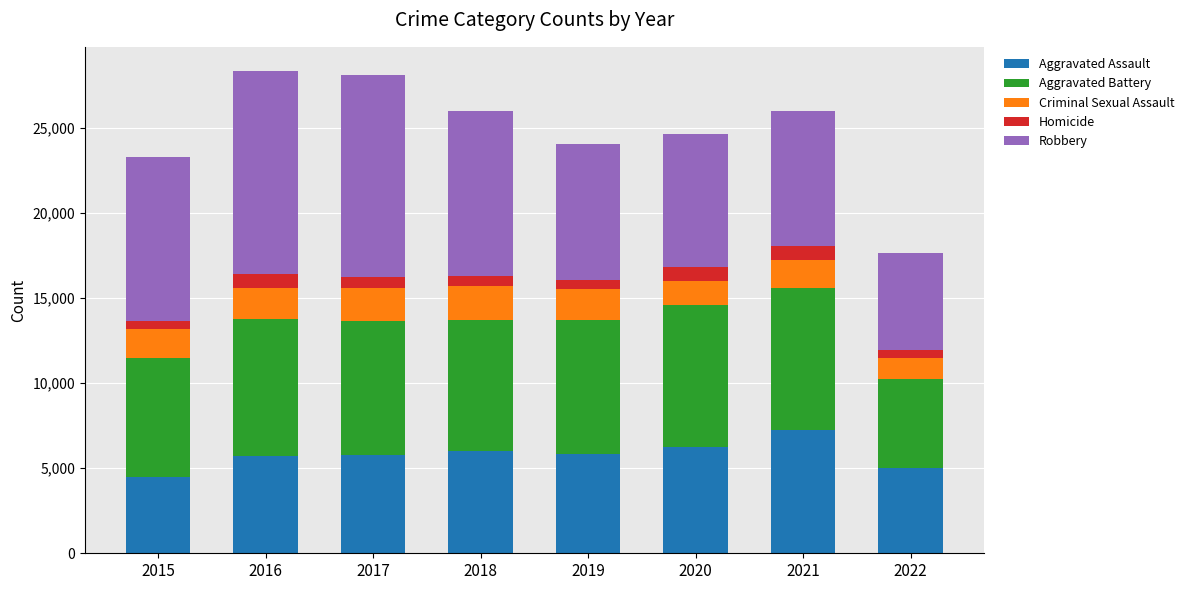

True or false: Aggravated Assault has a value of 7181 at 2022.

False